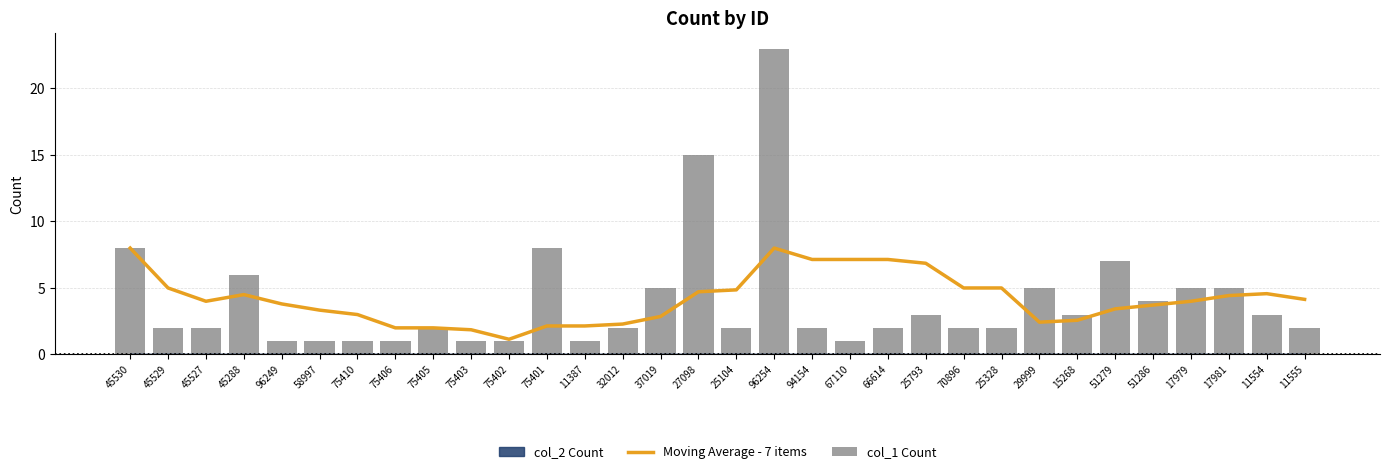

The Moving Average - 7 items series shows 1.5 at 17981. True or false?

False